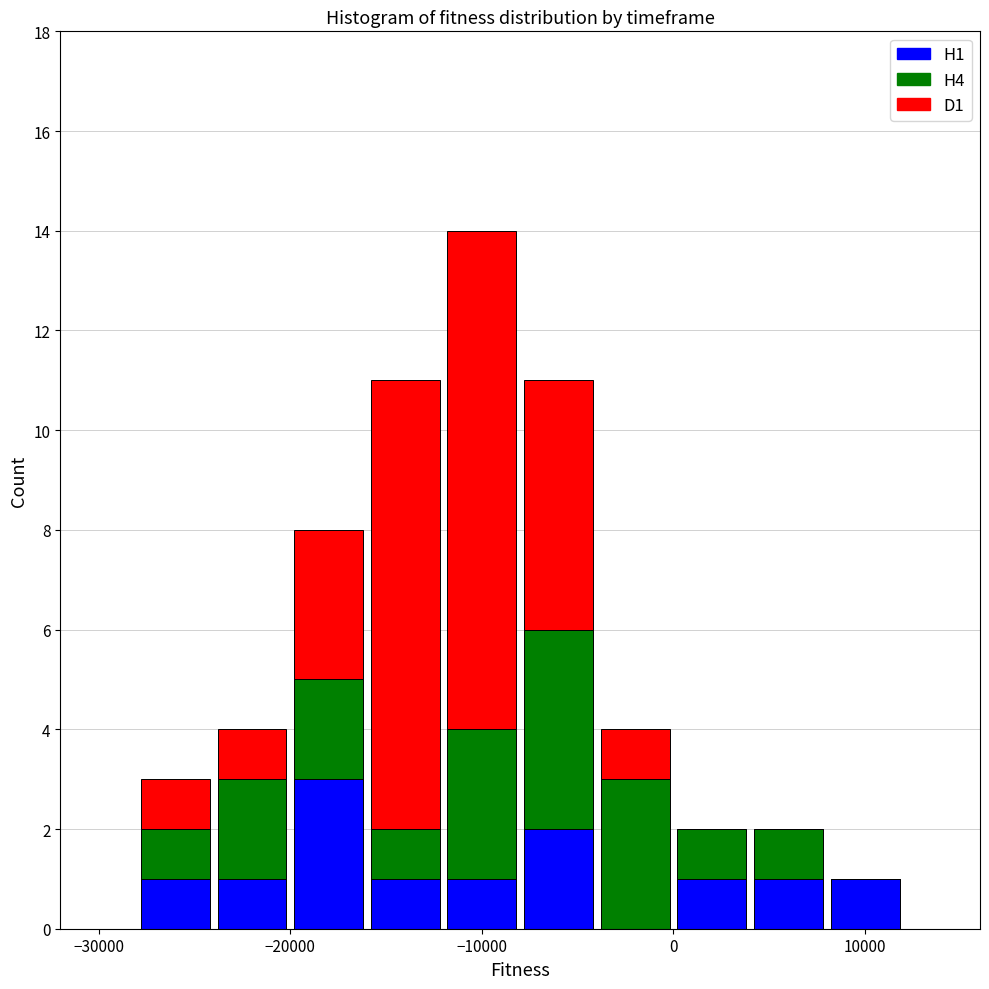

Reading left to right, list every stacked bar in this chart as the range it spans on the x-axis followed by its total height. The values are not printed on the chart, so give them approximately, as read against the axis.

-28000 to -24000: 3
-24000 to -20000: 4
-20000 to -16000: 8
-16000 to -12000: 11
-12000 to -8000: 14
-8000 to -4000: 11
-4000 to 0: 4
0 to 4000: 2
4000 to 8000: 2
8000 to 12000: 1